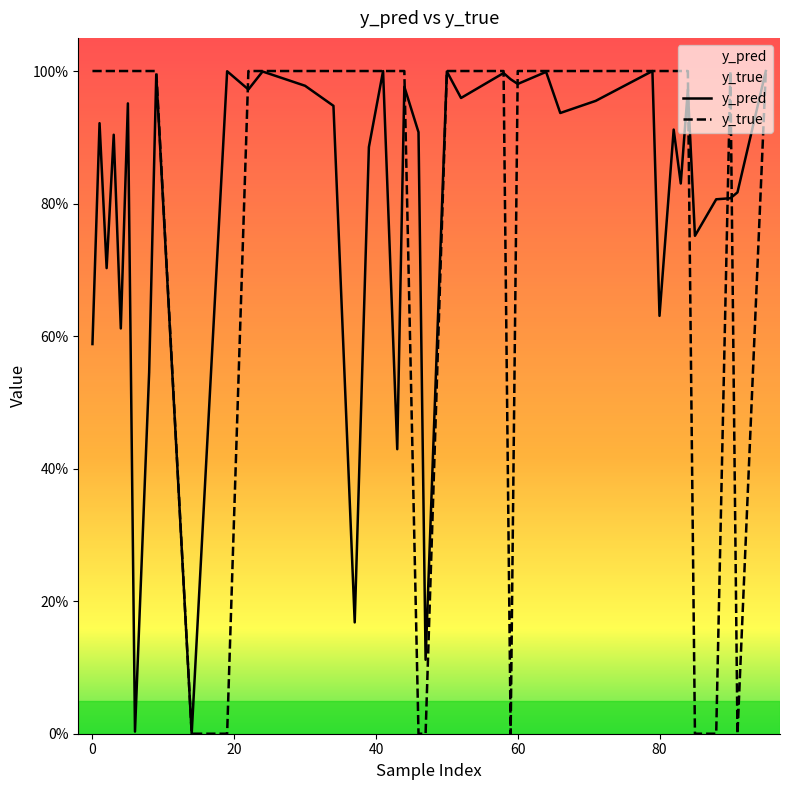

How many lines are shown in the chart?

2